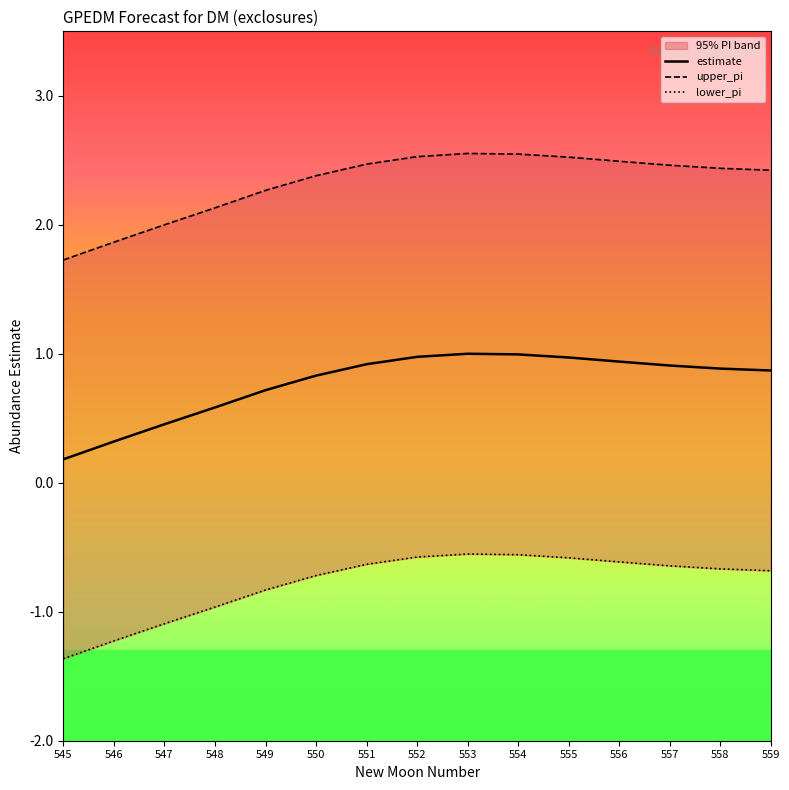

What is the value of the estimate point at the 12th from the left?

0.9